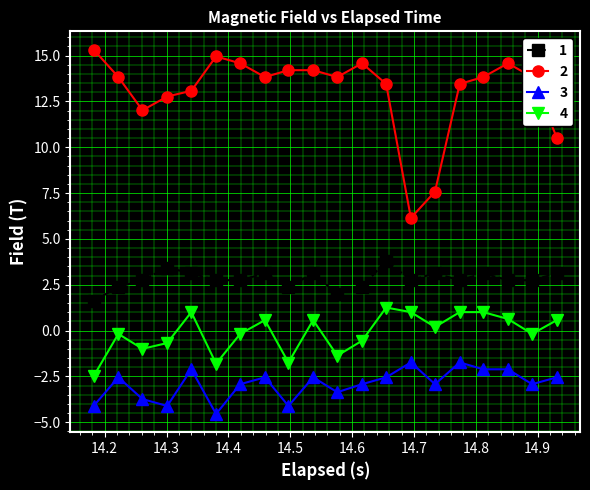

How many series are shown in this chart?

4